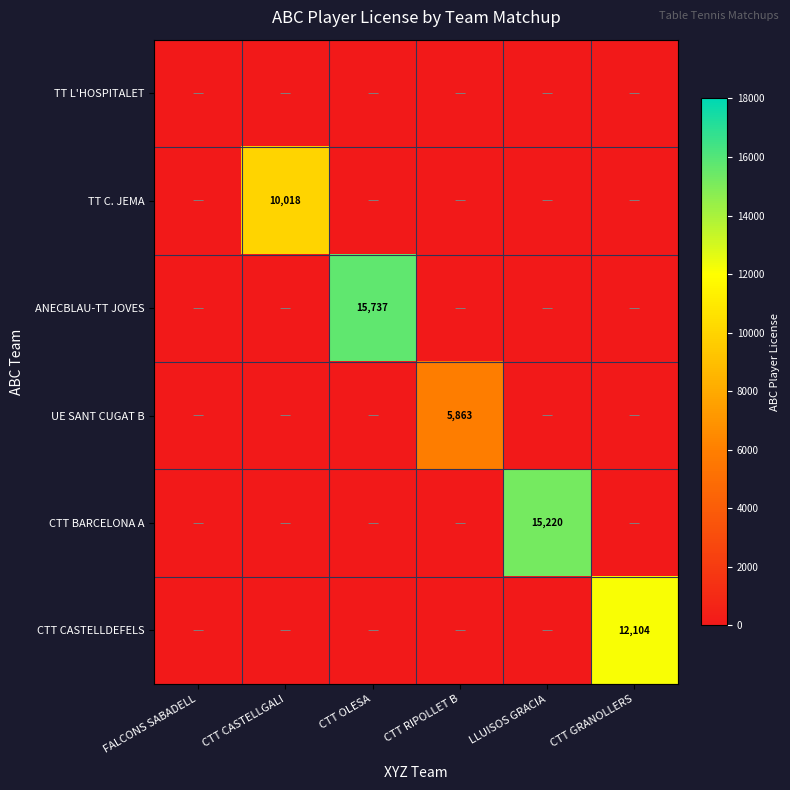

The TT C. JEMA series shows 10018 at CTT CASTELLGALI. True or false?

True